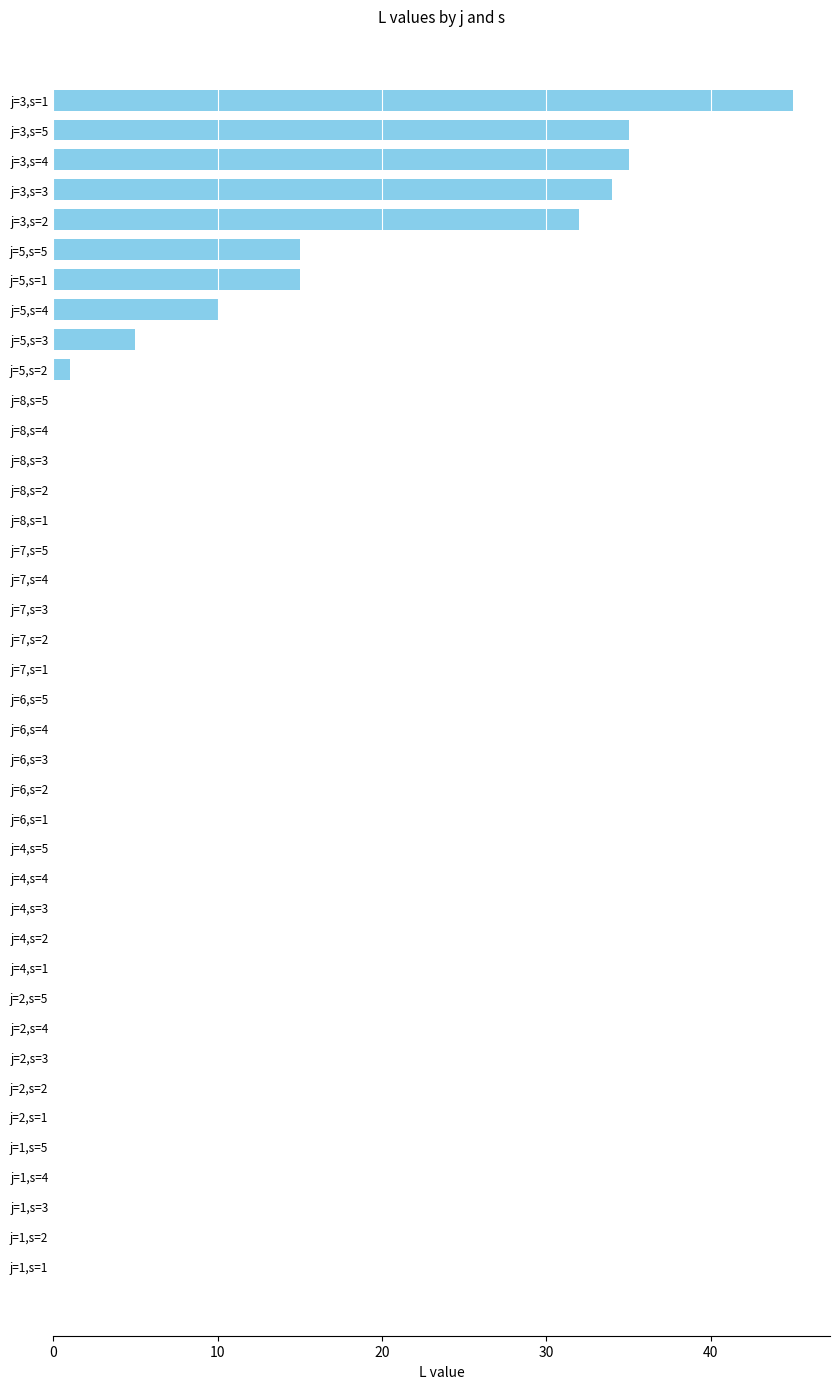

What is the sum of all values?

227